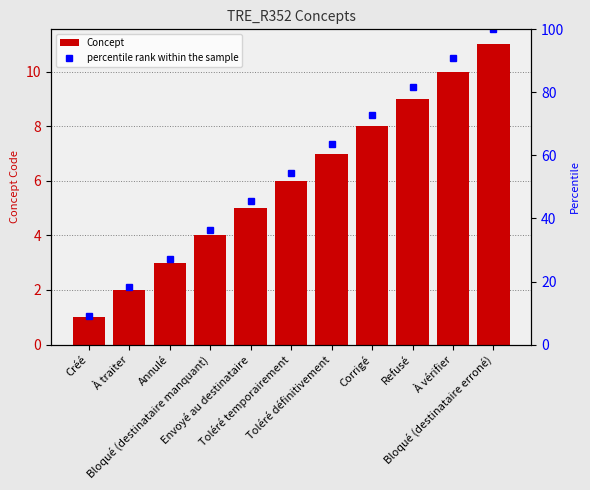

What is the label of the 11th bar from the left?

Bloqué (destinataire erroné)